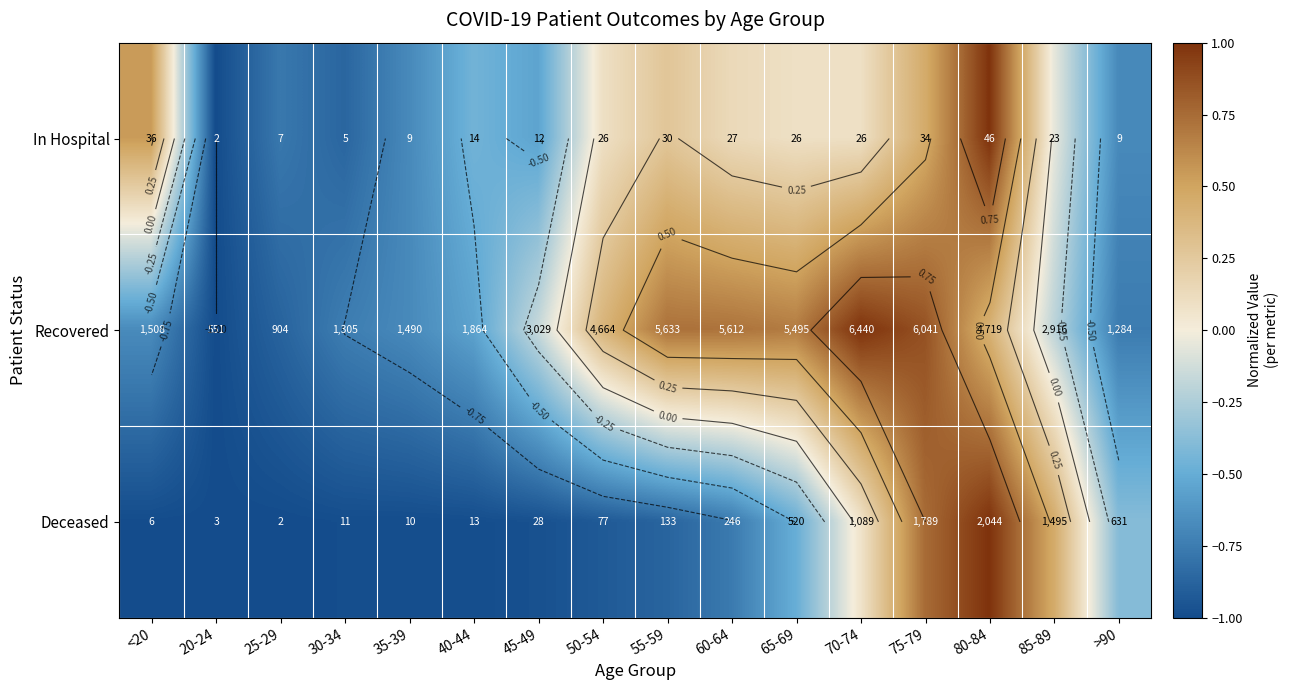

How many values in Deceased are above zero?

4